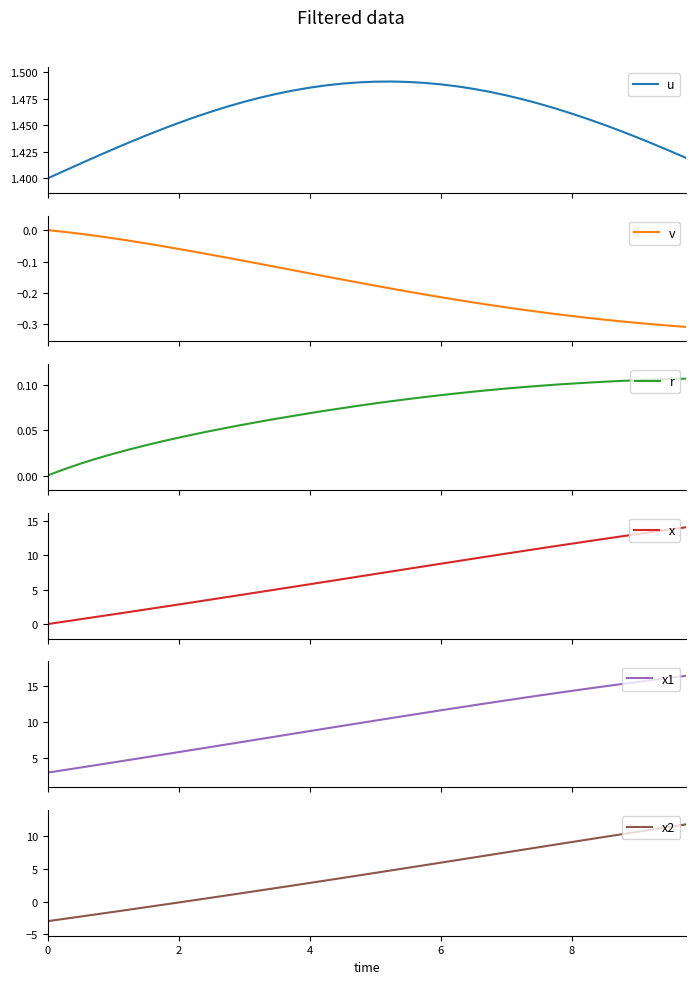

The value of x2 at 6 is 2.3. True or false?

False